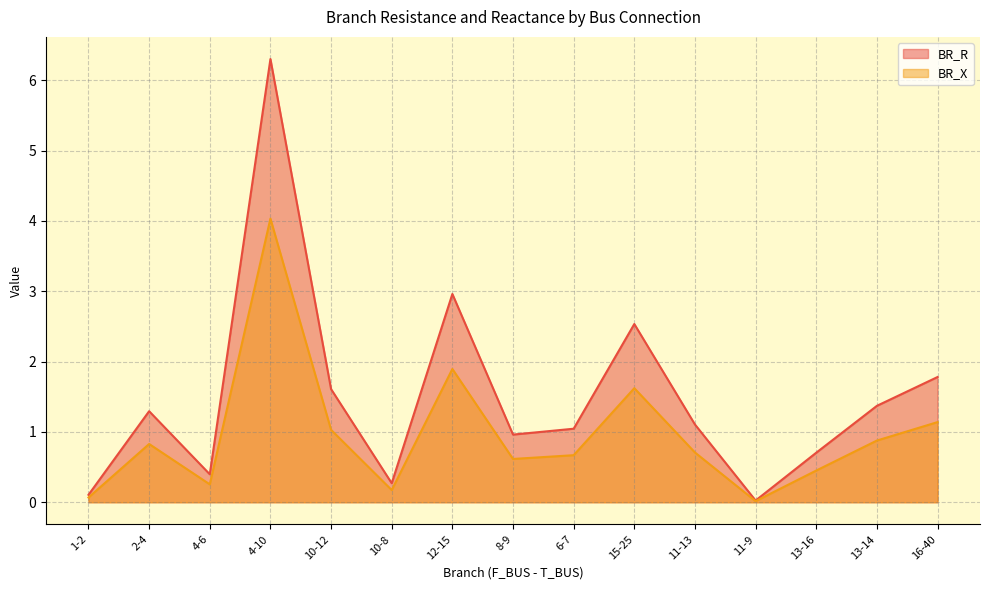

What is the sum of the BR_R values at 8-9 and 11-9?

1.0